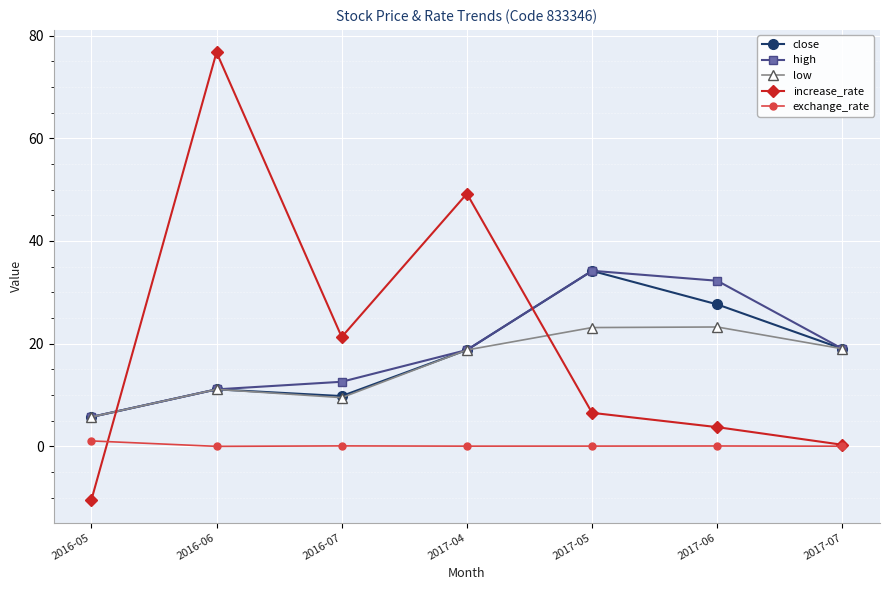

What are all the series names shown in the legend?

close, high, low, increase_rate, exchange_rate